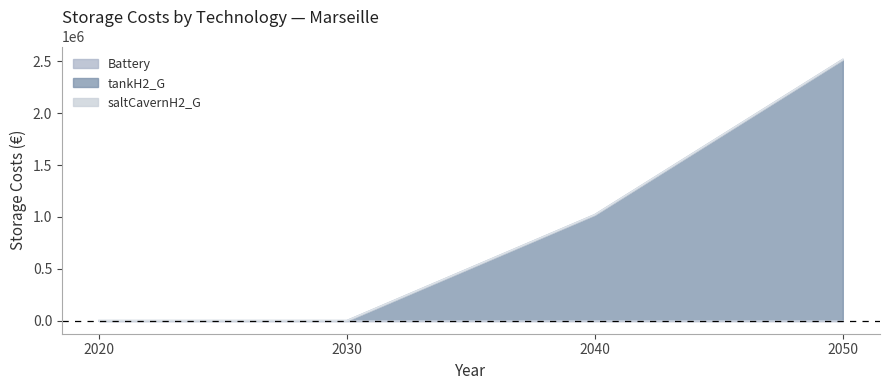

At which label is Battery closest to 0?

2020